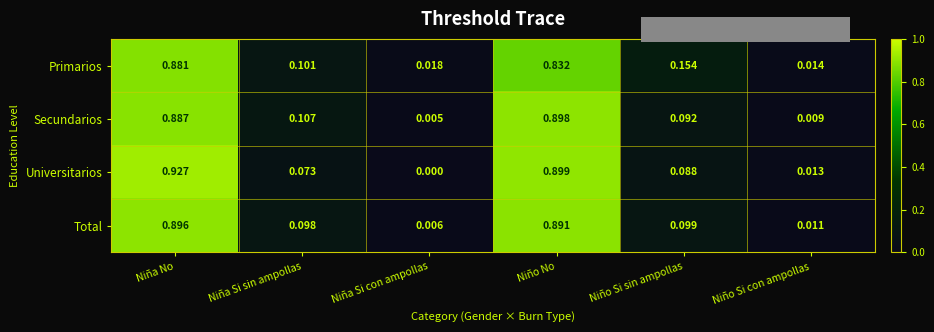

Which series has the largest total across all categories?

Total